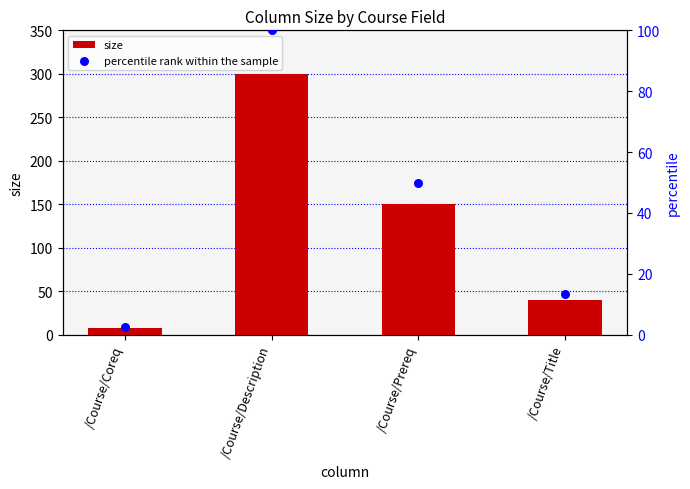

What is the total value across all series at /Course/Title?

53.3